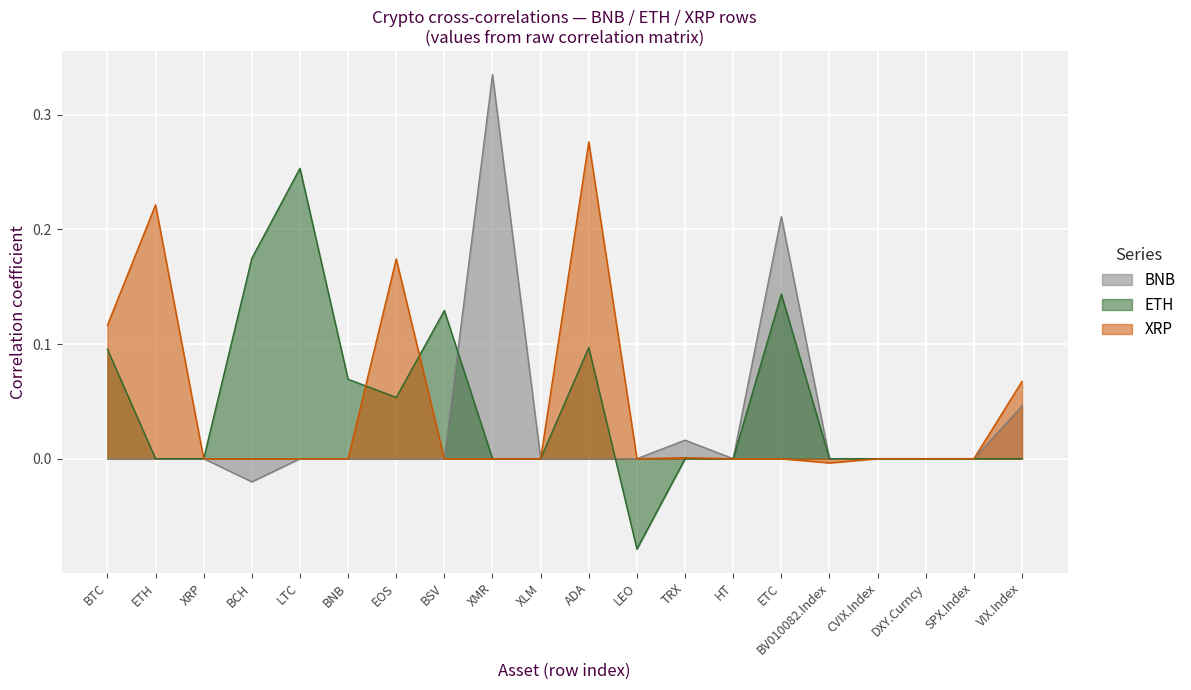

What are all the series names shown in the legend?

BNB, ETH, XRP